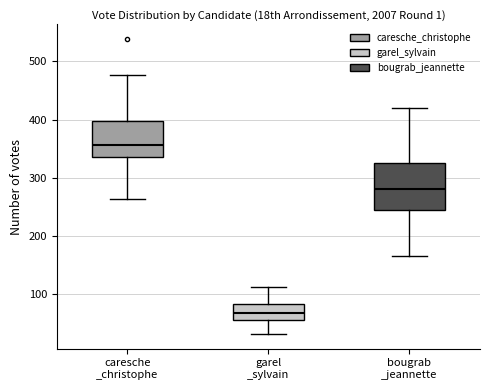

Which box has the highest median line?

caresche _christophe